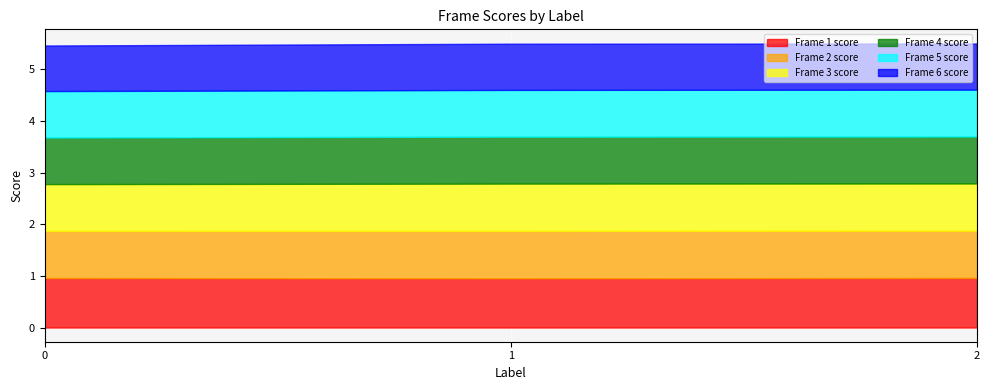

How many lines are shown in the chart?

6